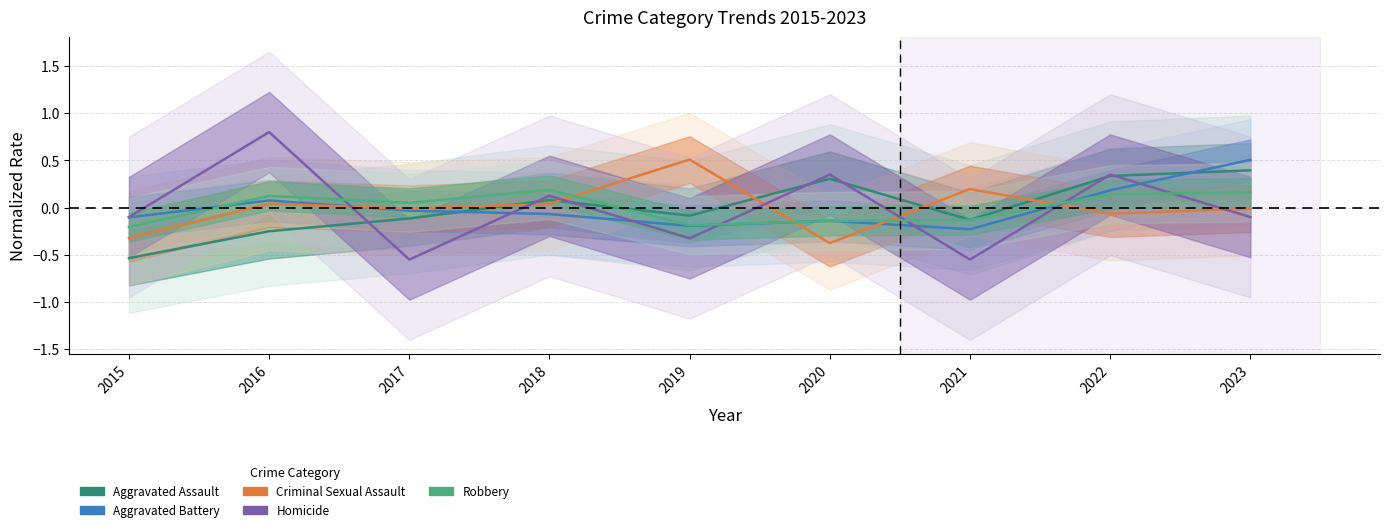

Reading left to right, transcribe all the data shown in this chart.

Aggravated Assault: 2015=-0.5	2016=-0.3	2017=-0.1	2018=0.1	2019=-0.1	2020=0.3	2021=-0.1	2022=0.3	2023=0.4
Aggravated Battery: 2015=-0.1	2016=0.1	2017=-0.0	2018=-0.1	2019=-0.2	2020=-0.1	2021=-0.2	2022=0.2	2023=0.5
Criminal Sexual Assault: 2015=-0.3	2016=0.0	2017=-0.0	2018=0.0	2019=0.5	2020=-0.4	2021=0.2	2022=-0.1	2023=-0.0
Homicide: 2015=-0.1	2016=0.8	2017=-0.6	2018=0.1	2019=-0.3	2020=0.3	2021=-0.6	2022=0.3	2023=-0.1
Robbery: 2015=-0.2	2016=0.1	2017=0.1	2018=0.2	2019=-0.2	2020=-0.1	2021=-0.1	2022=0.1	2023=0.2